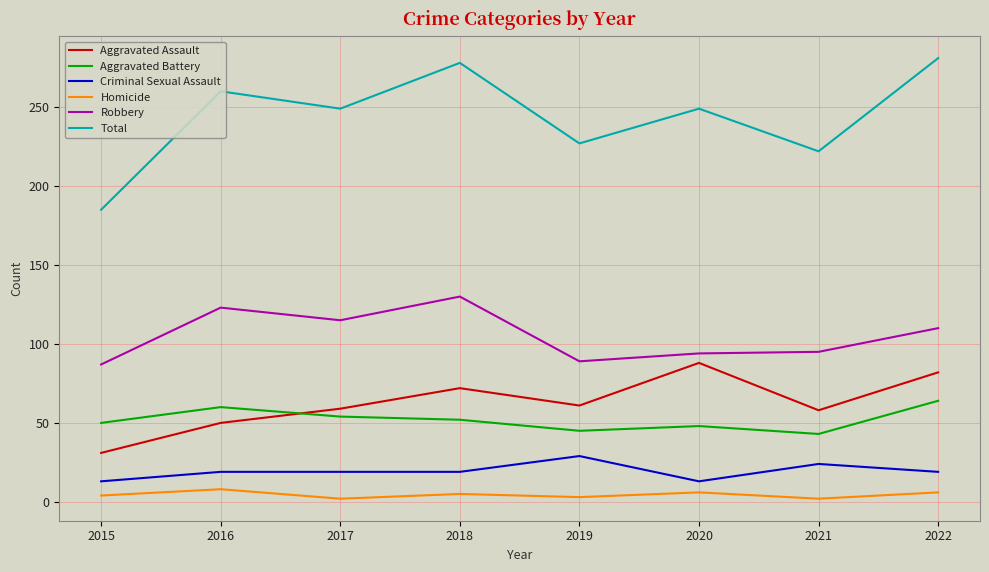

What is the difference between the Robbery values at 2018 and 2015?

43